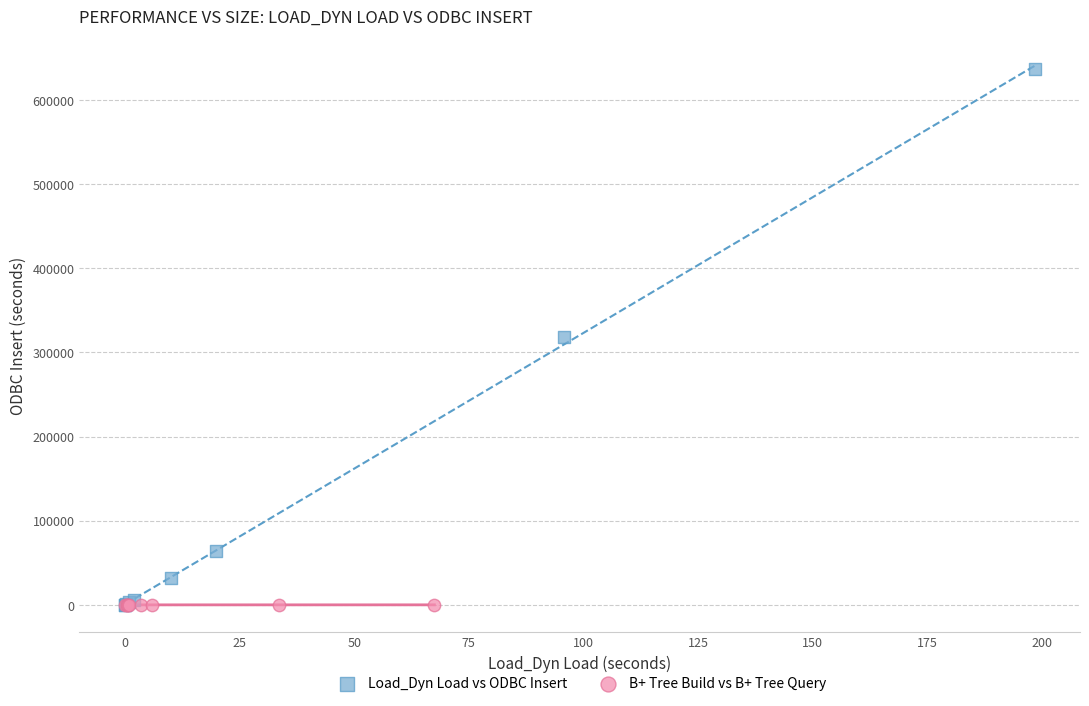

What are all the series names shown in the legend?

Load_Dyn Load vs ODBC Insert, B+ Tree Build vs B+ Tree Query